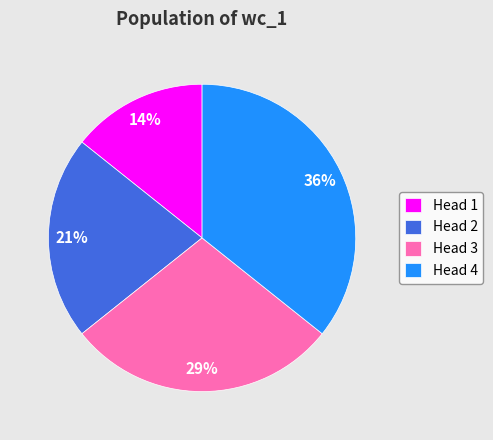

Combined, do Head 3 and Head 1 account for over 50%?

No